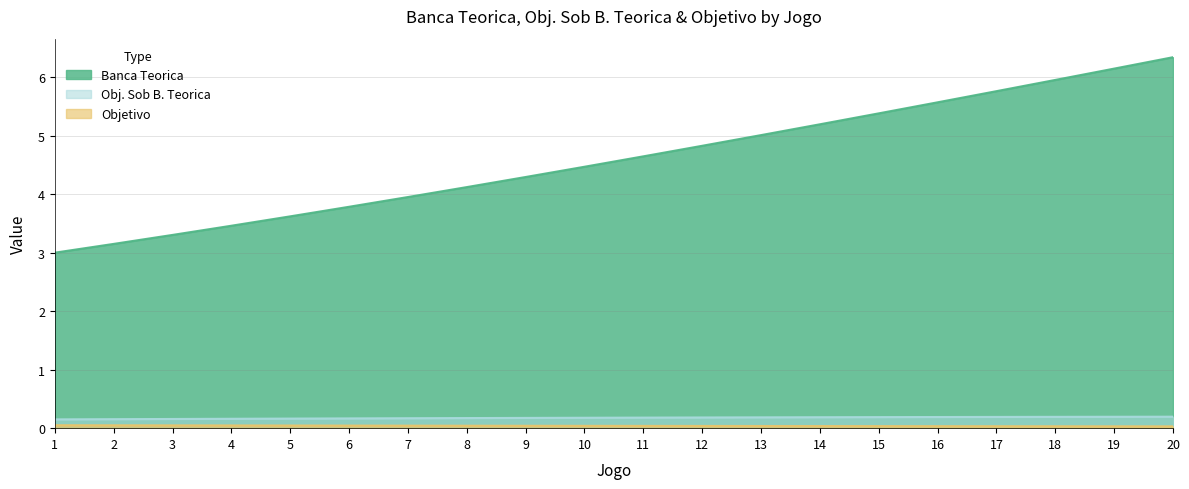

Where is Obj. Sob B. Teorica nearest to the value 0?

1